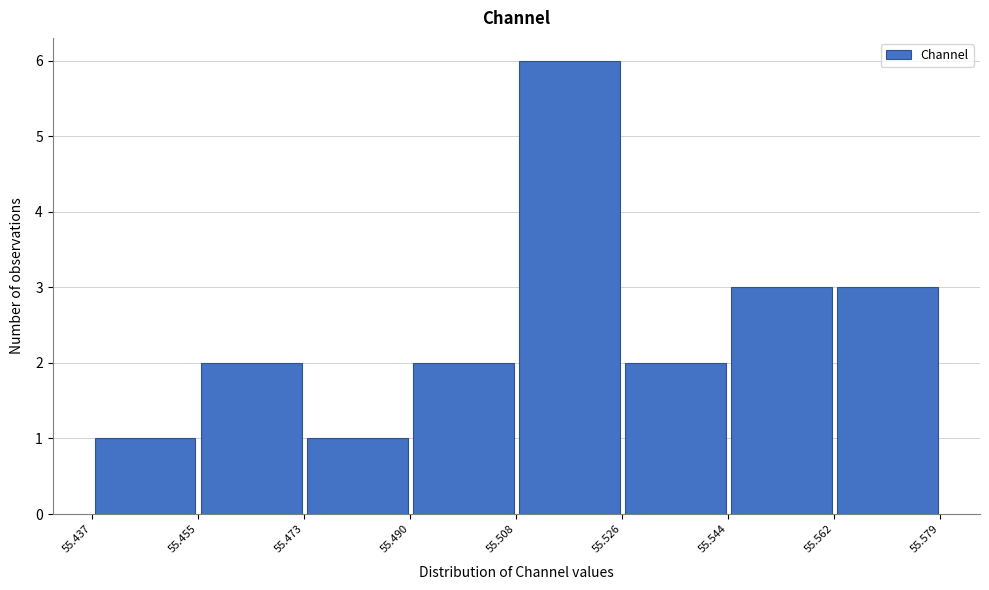

Reading left to right, list every bar in this chart as the range it spans on the x-axis followed by its height. The values are not printed on the chart, so give them approximately, as read against the axis.

55.437 to 55.455: 1
55.455 to 55.473: 2
55.473 to 55.490: 1
55.490 to 55.508: 2
55.508 to 55.526: 6
55.526 to 55.544: 2
55.544 to 55.562: 3
55.562 to 55.579: 3